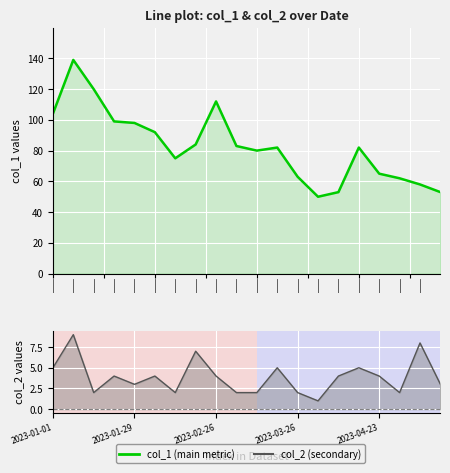

The col_2 (secondary) series shows 4 at 17. True or false?

False